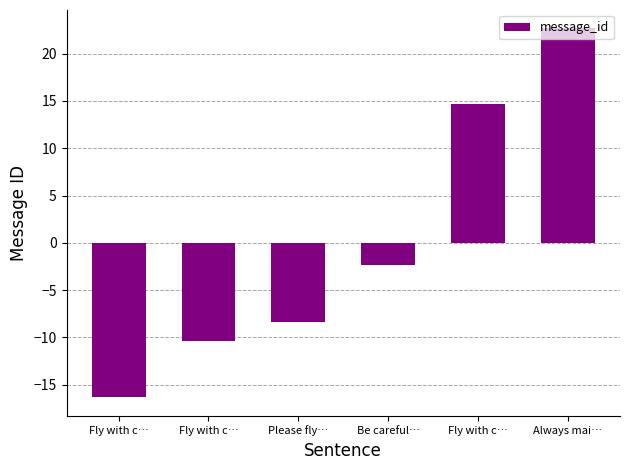

What is the minimum value shown in the chart?

-16.3